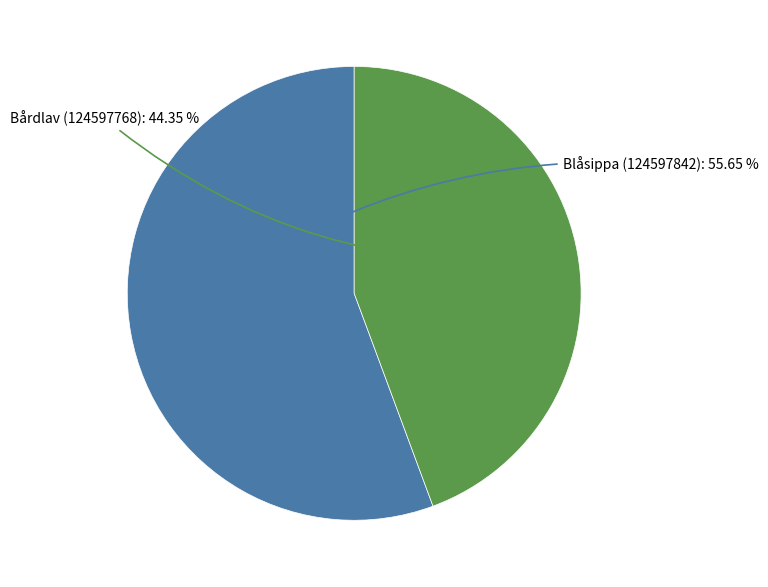

Is there a majority slice in this chart?

Yes